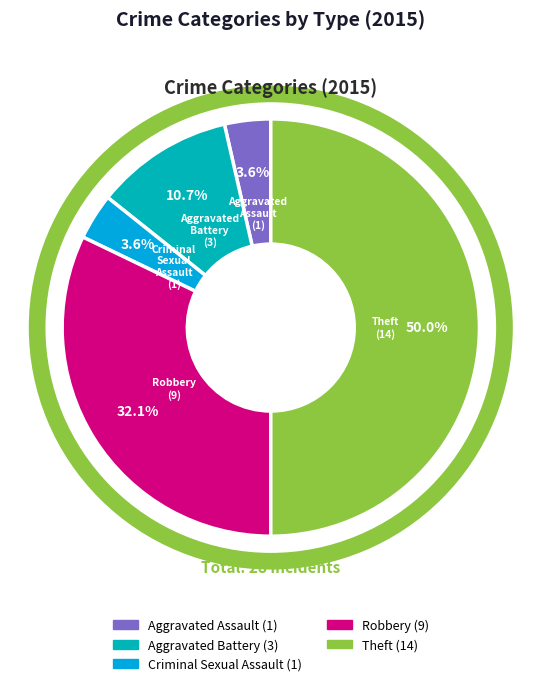

Is Aggravated Battery the majority of the pie?

No